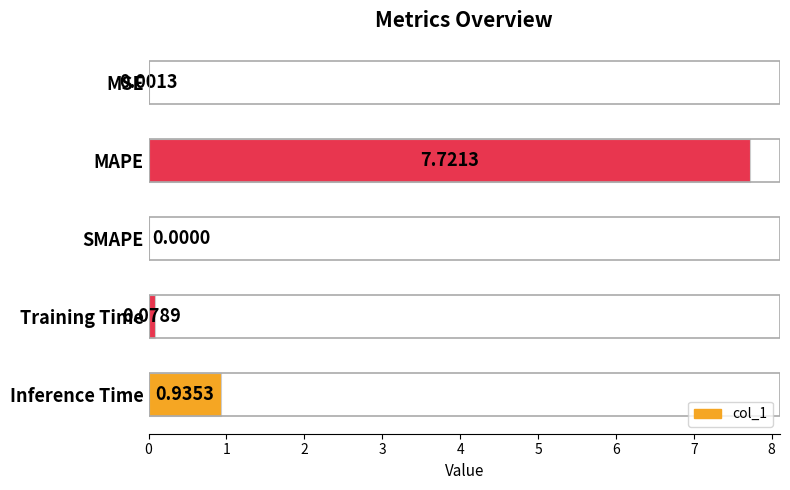

Count the number of data series in this chart.

1